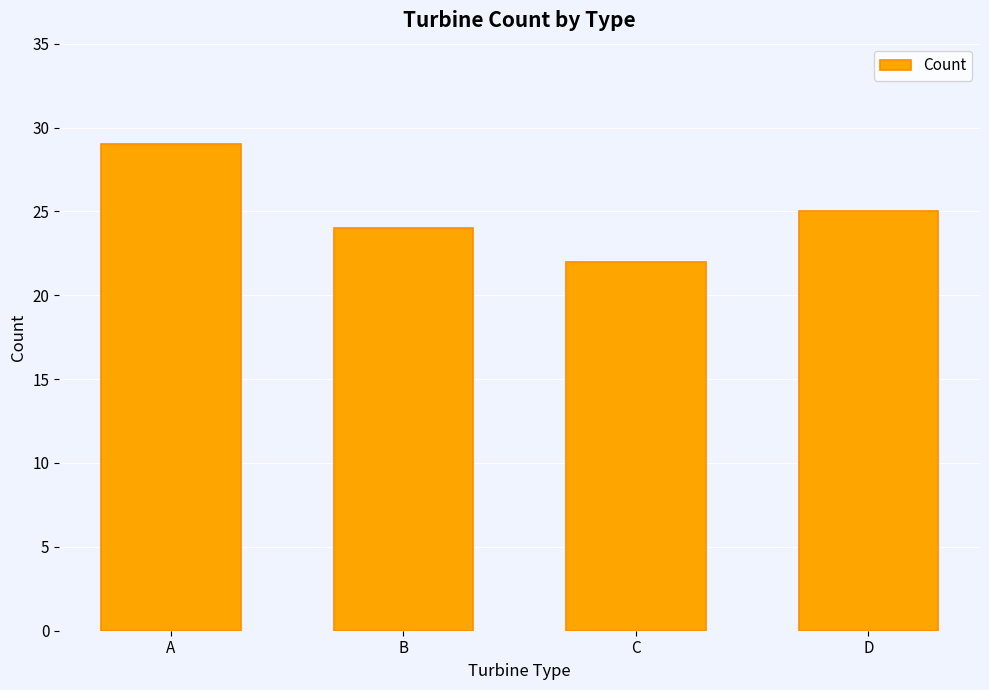

Reading left to right, what are all the values shown in this chart?

A=29	B=24	C=22	D=25